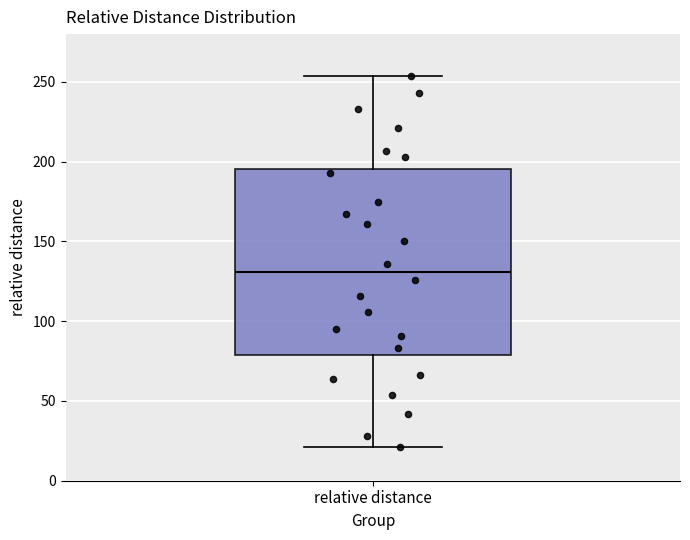

Where does the lower whisker of the box for relative distance end on the y-axis? The values are not printed on the chart, so give them approximately, as read against the axis.

20